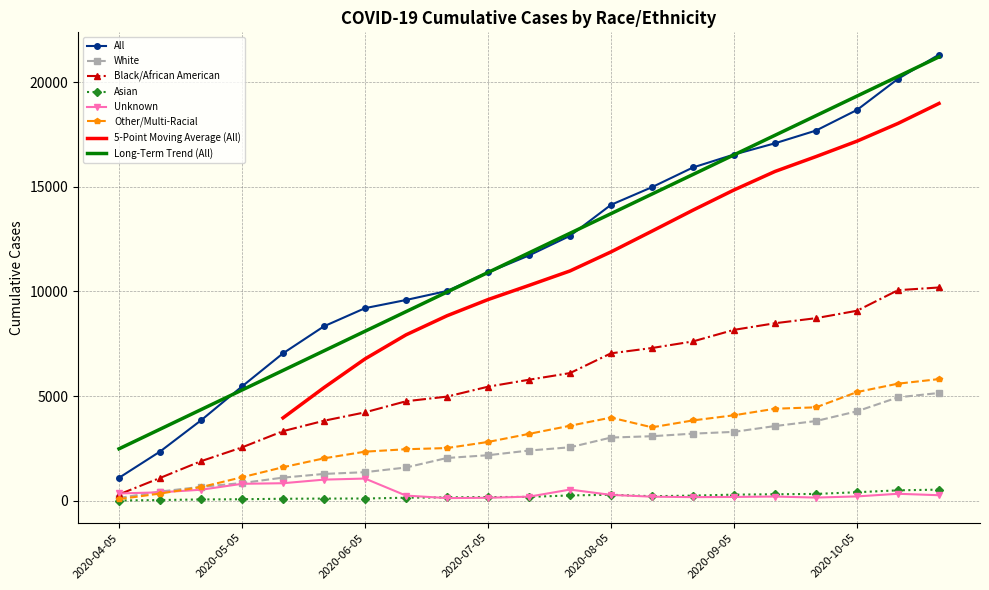

Reading right to left, extract all data points from this chart.

All: 21308	20151	18666	17682	17074	16537	15919	14978	14135	12653	11717	10906	10020	9589	9199	8334	7042	5461	3841	2350	1097
White: 5148	4940	4273	3808	3569	3291	3206	3083	3019	2554	2399	2175	2044	1589	1366	1282	1105	847	665	439	135
Black/African American: 10187	10058	9076	8721	8479	8163	7611	7296	7043	6098	5781	5448	4975	4753	4223	3822	3325	2550	1891	1089	303
Asian: 532	499	408	327	311	293	247	218	287	255	184	177	163	145	108	104	96	73	63	35	12
Unknown: 265	334	208	153	201	182	174	195	281	534	196	144	128	248	1061	1010	838	810	527	404	349
Other/Multi-Racial: 5811	5593	5192	4463	4396	4083	3838	3508	3973	3583	3195	2809	2518	2461	2345	2027	1602	1124	652	345	78